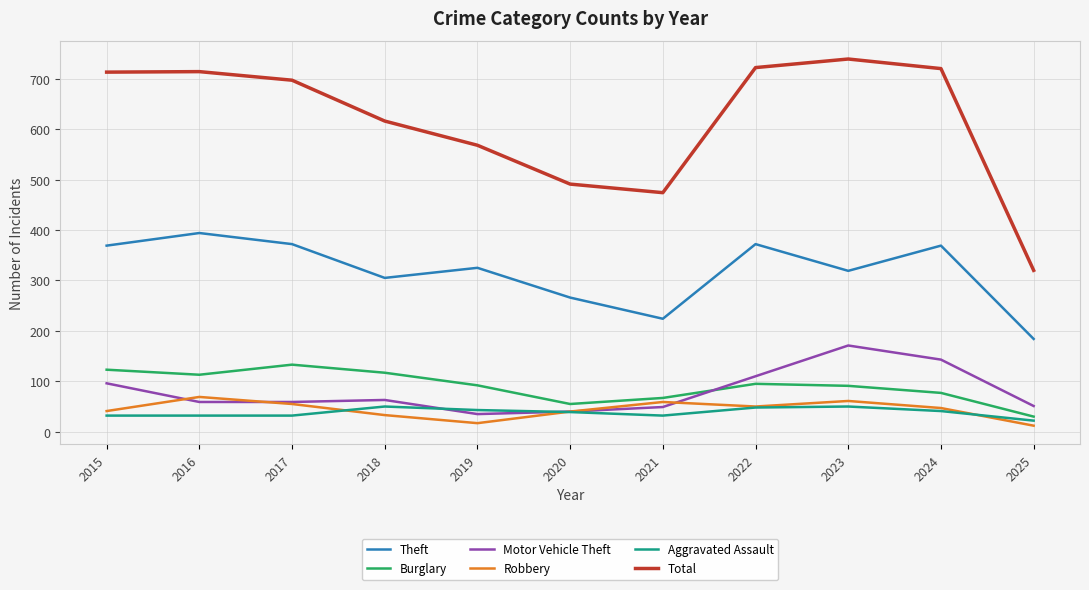

True or false: Burglary and Total intersect in this chart.

False